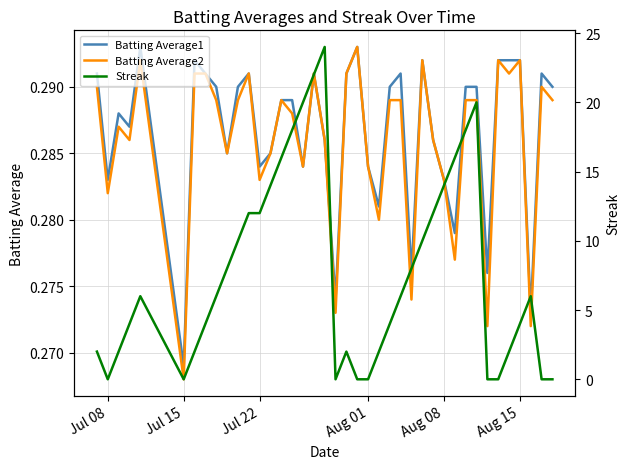

Which category has the lowest value in the Batting Average1 series?

Jul 15